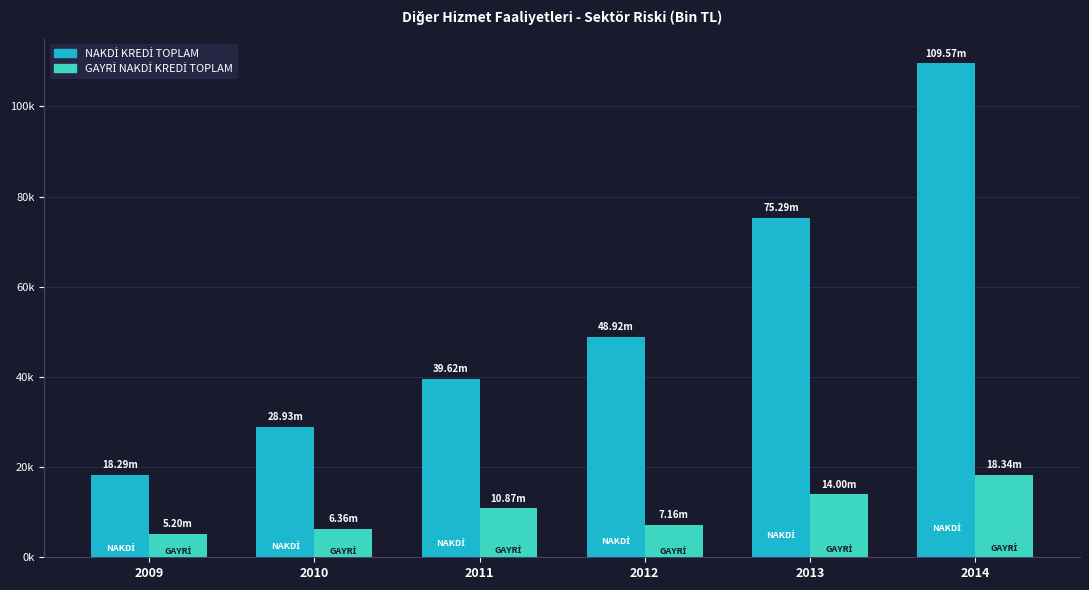

Reading left to right, transcribe all the data shown in this chart.

NAKDİ KREDİ TOPLAM: 18291.1	28926.1	39623.6	48916.2	75290.1	109566.0
GAYRİ NAKDİ KREDİ TOPLAM: 5195.2	6362.3	10872.6	7164.6	14003.6	18344.6